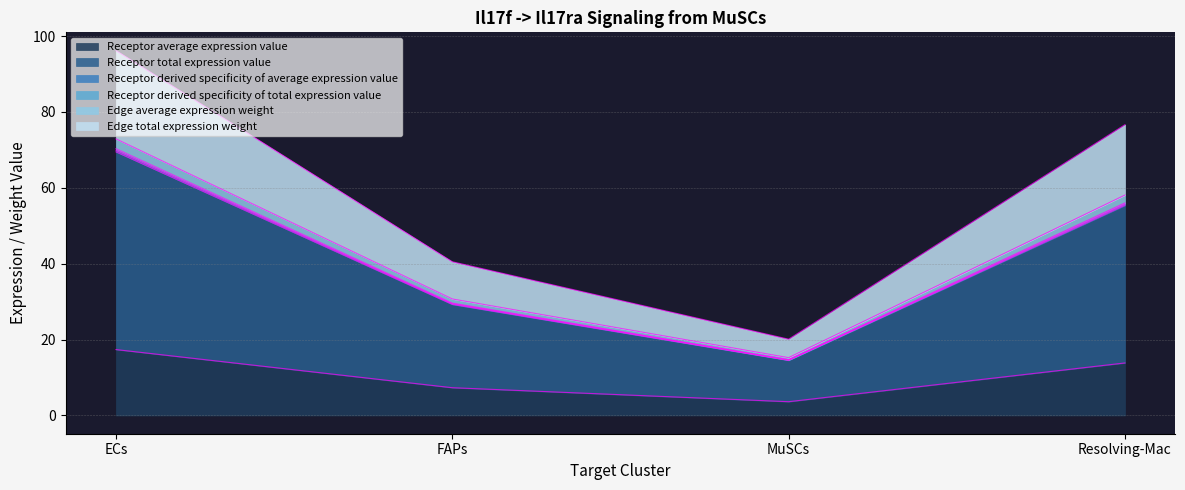

Reading left to right, extract all data points from this chart.

Receptor average expression value: ECs=17.4	FAPs=7.3	MuSCs=3.6	Resolving-Mac=13.8
Receptor total expression value: ECs=70.3	FAPs=29.6	MuSCs=14.7	Resolving-Mac=56.0
Receptor derived specificity of average expression value: ECs=72.9	FAPs=30.7	MuSCs=15.2	Resolving-Mac=58.1
Receptor derived specificity of total expression value: ECs=69.9	FAPs=29.4	MuSCs=14.6	Resolving-Mac=55.7
Edge average expression weight: ECs=69.5	FAPs=29.3	MuSCs=14.5	Resolving-Mac=55.4
Edge total expression weight: ECs=96.2	FAPs=40.5	MuSCs=20.1	Resolving-Mac=76.7